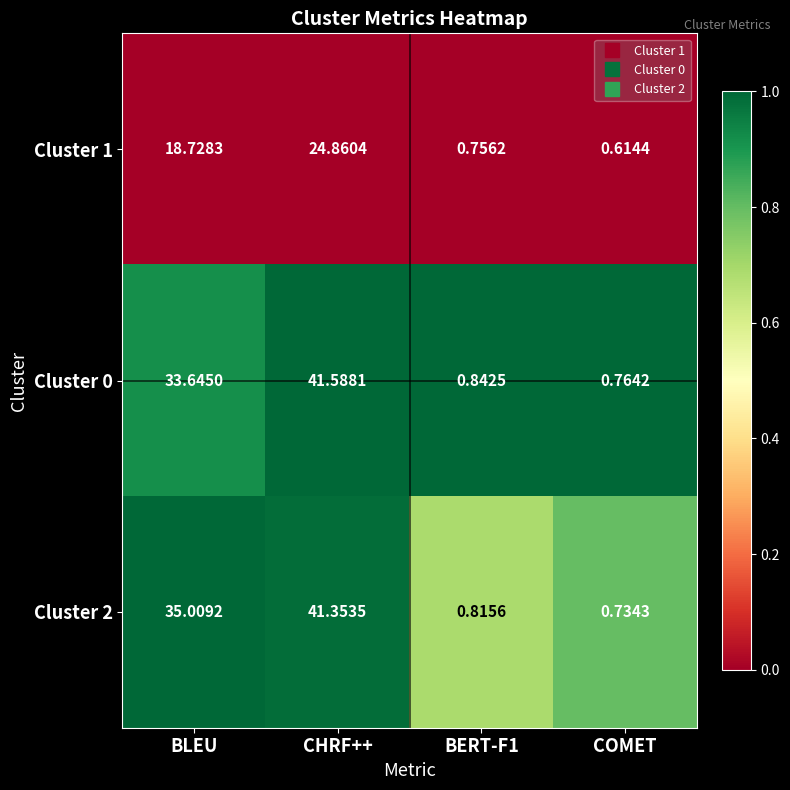

Where does the Cluster 1 series first go above 18?

BLEU